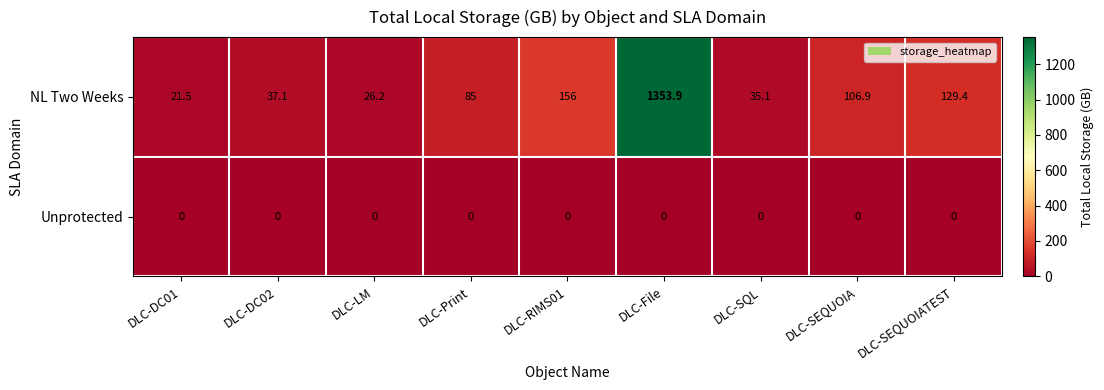

What is the difference between the second highest and second lowest values in the NL Two Weeks series?

129.8